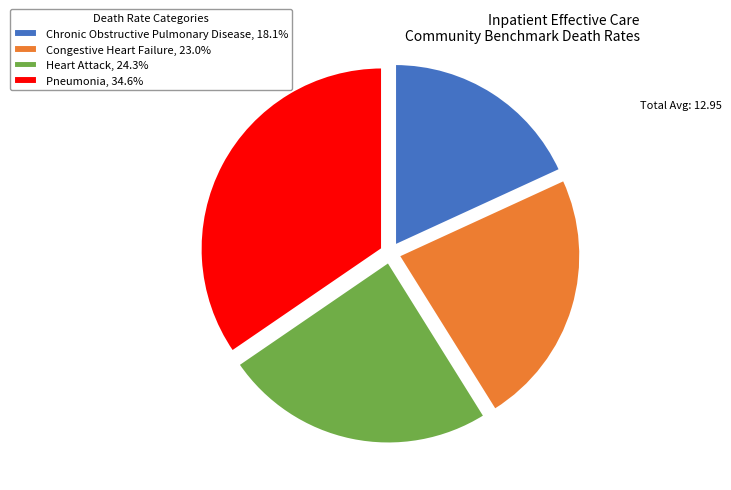

Is Chronic Obstructive Pulmonary Disease, 18.1% the majority of the pie?

No